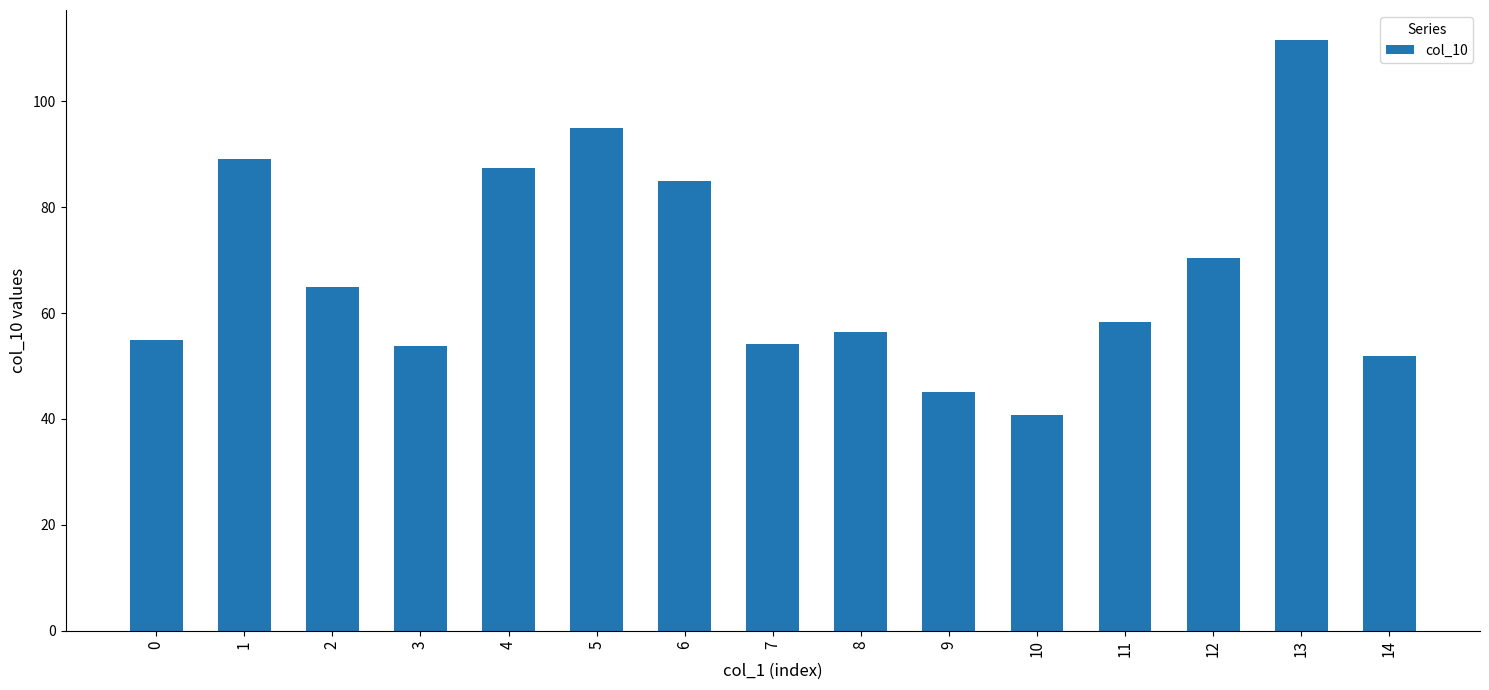

What is the greatest value displayed?

111.6